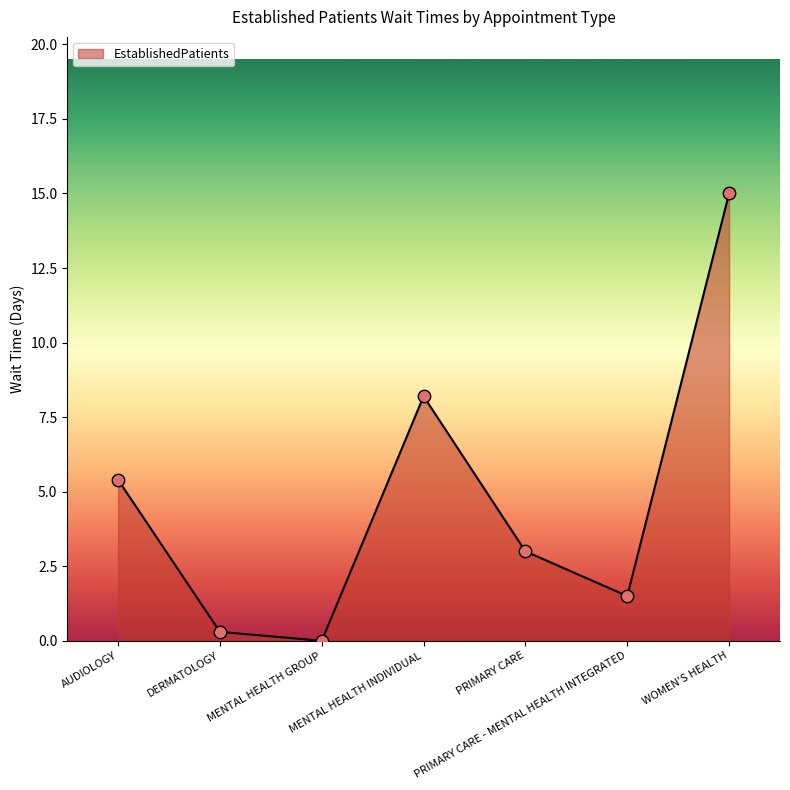

What is the change in value from PRIMARY CARE - MENTAL HEALTH INTEGRATED to WOMEN'S HEALTH?

+13.5